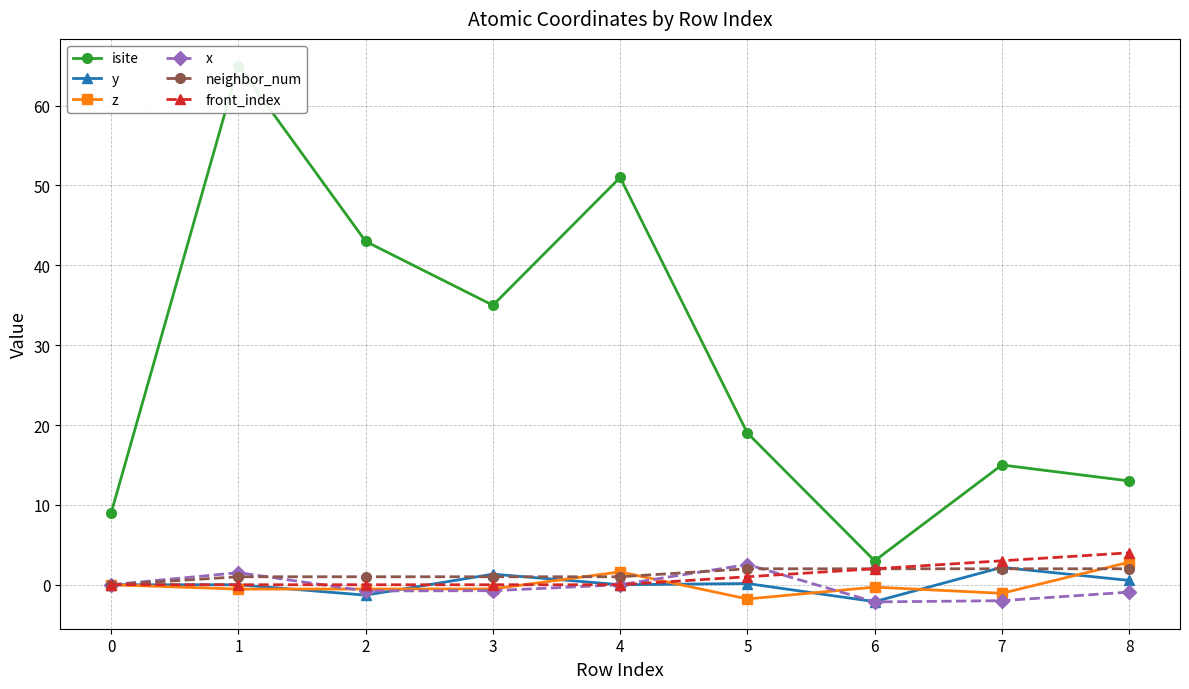

Between 0 and 6, which series saw the biggest shift?

isite